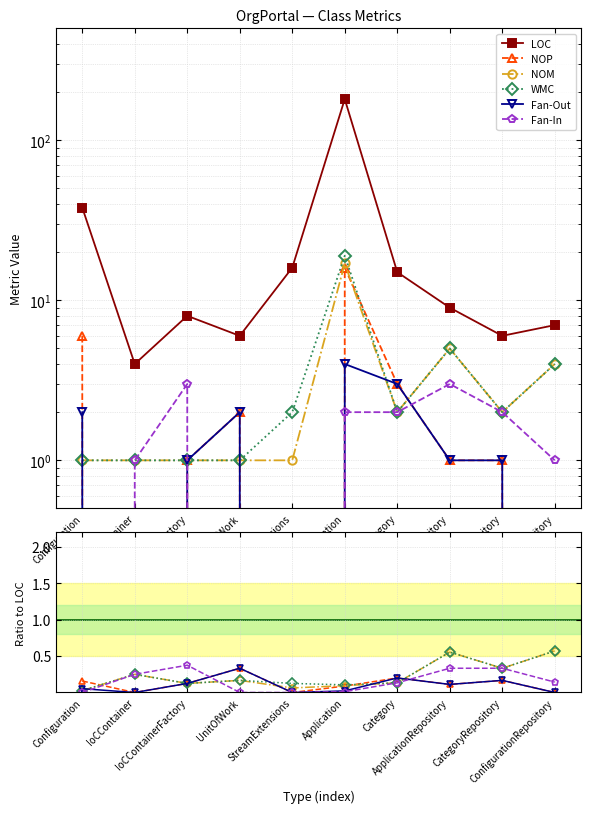

True or false: NOM has a value of 0.2 at IoCContainerFactory.

False